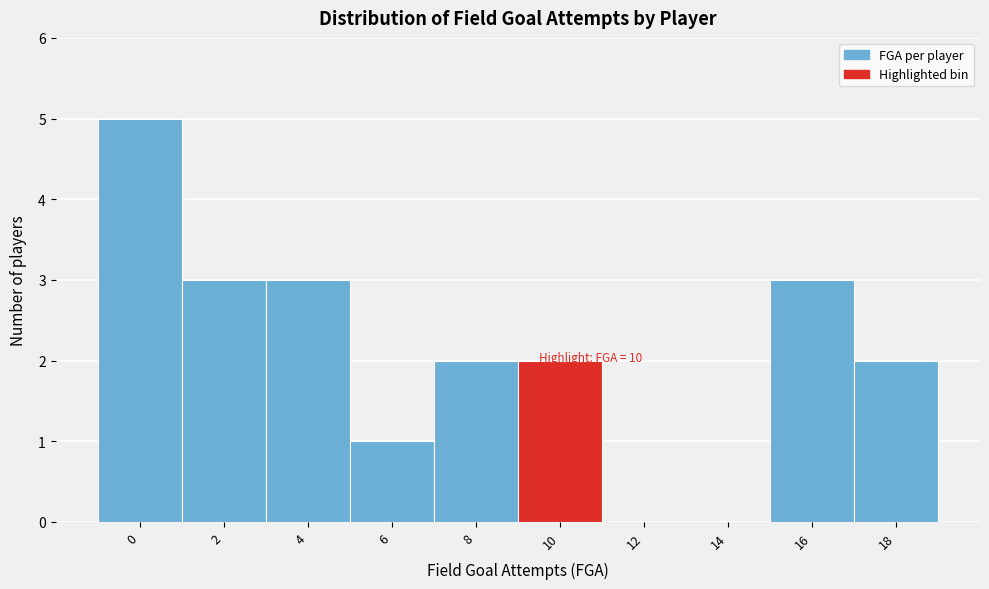

Reading left to right, what are all the values shown in this chart?

0=5	2=3	4=3	6=1	8=2	10=2	12=0	14=0	16=3	18=2